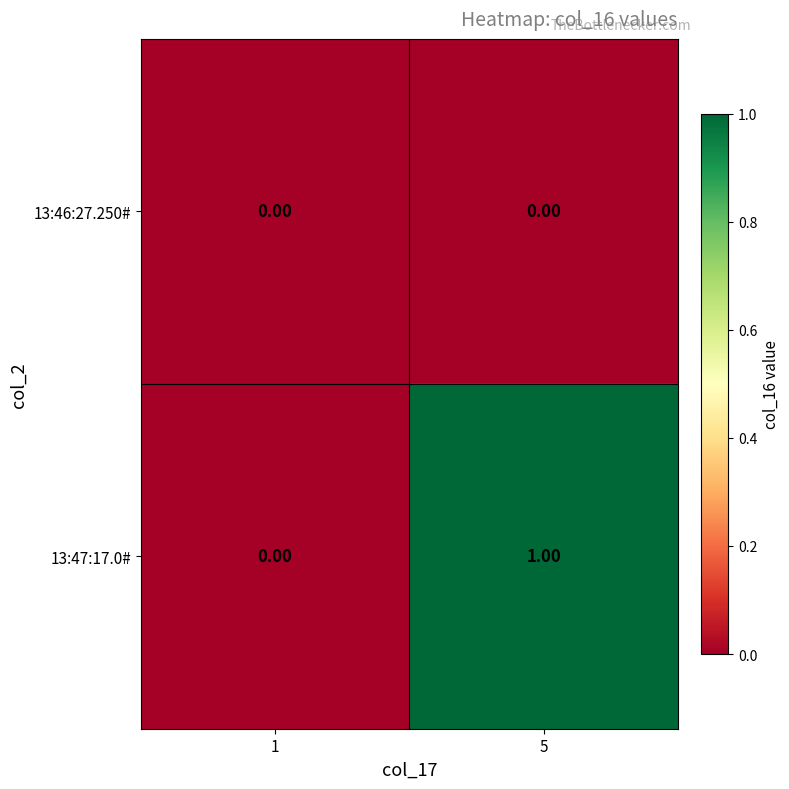

Which series changed the most between 1 and 5?

13:47:17.0#